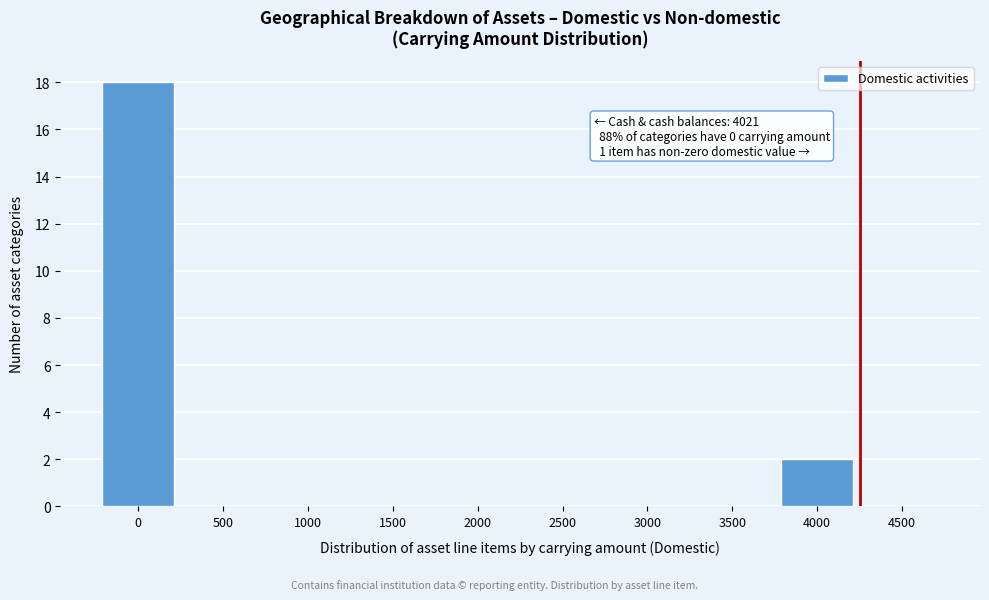

Reading right to left, list all the values displayed in this chart.

4500=0	4000=2	3500=0	3000=0	2500=0	2000=0	1500=0	1000=0	500=0	0=18